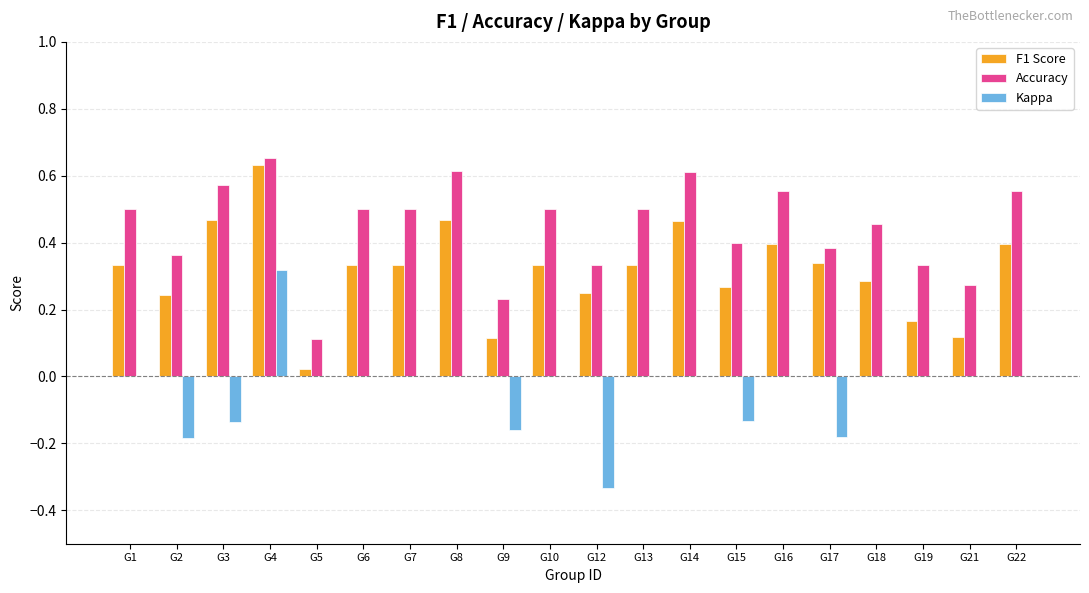

What is the sum of the F1 Score values at G7 and G8?

0.8